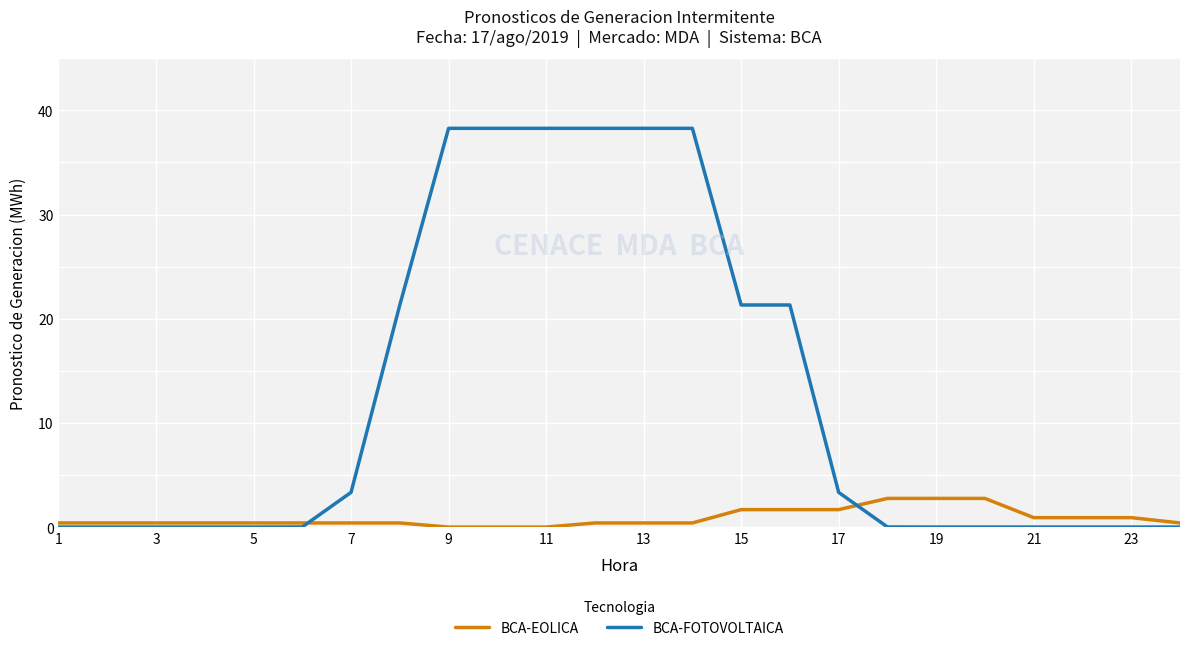

What is the average value of the BCA-EOLICA series?

0.9